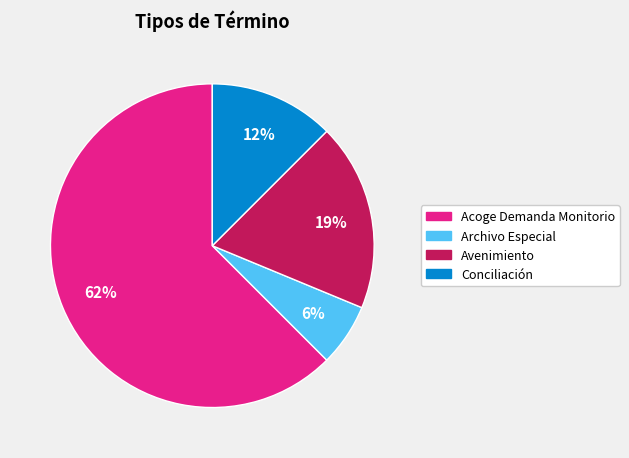

Do Acoge Demanda Monitorio and Conciliación together represent more than half of the pie?

Yes